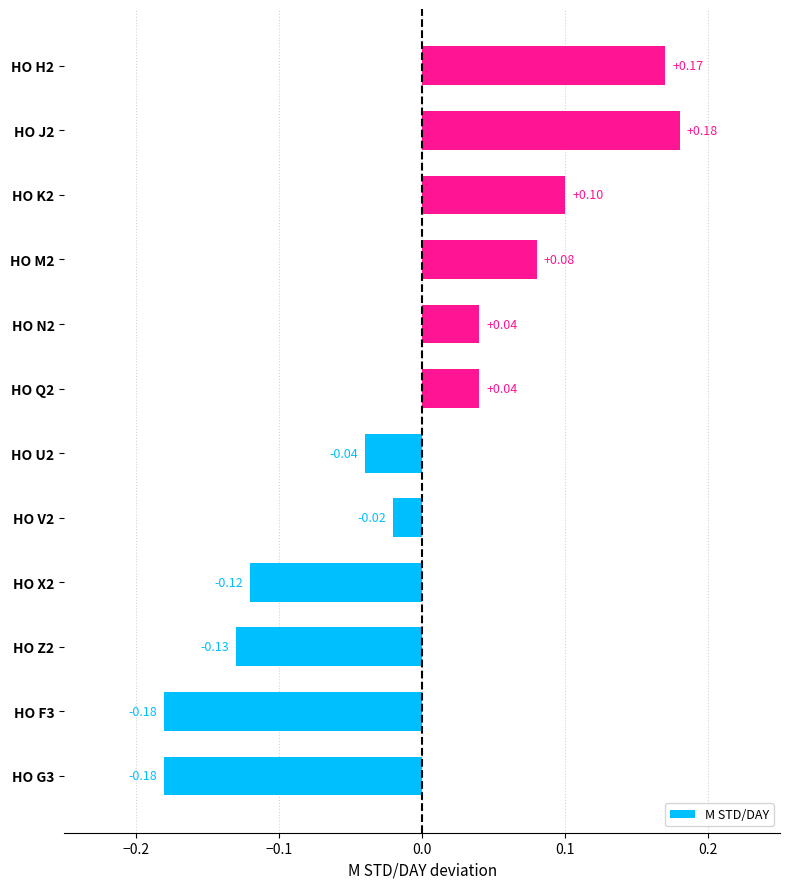

At which category does the chart reach its peak across all series?

HO J2